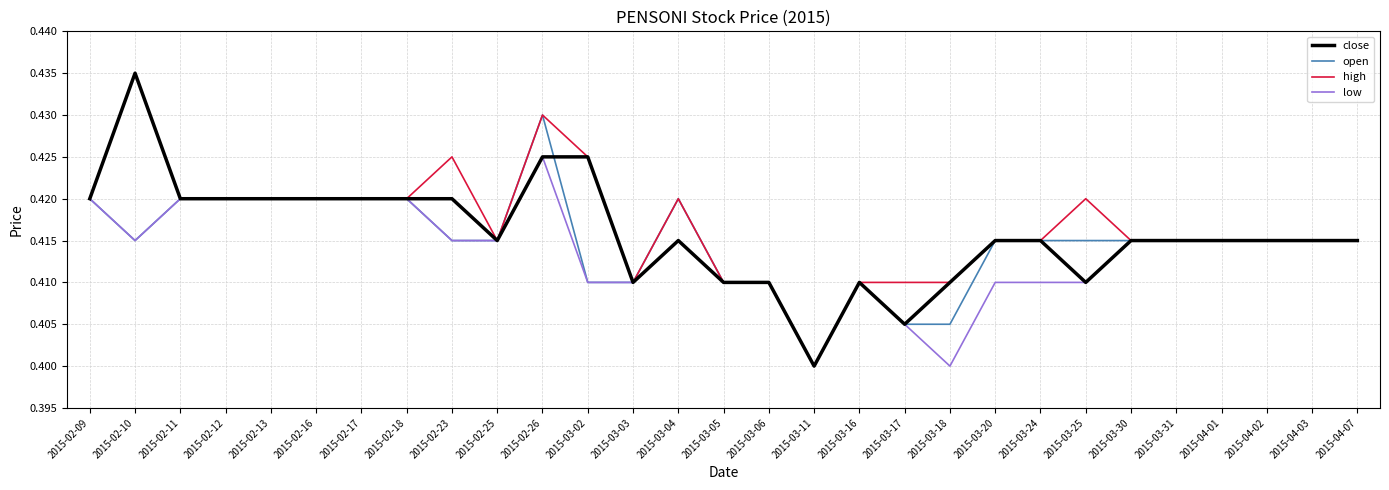

What position from the left is 2015-03-20?

21